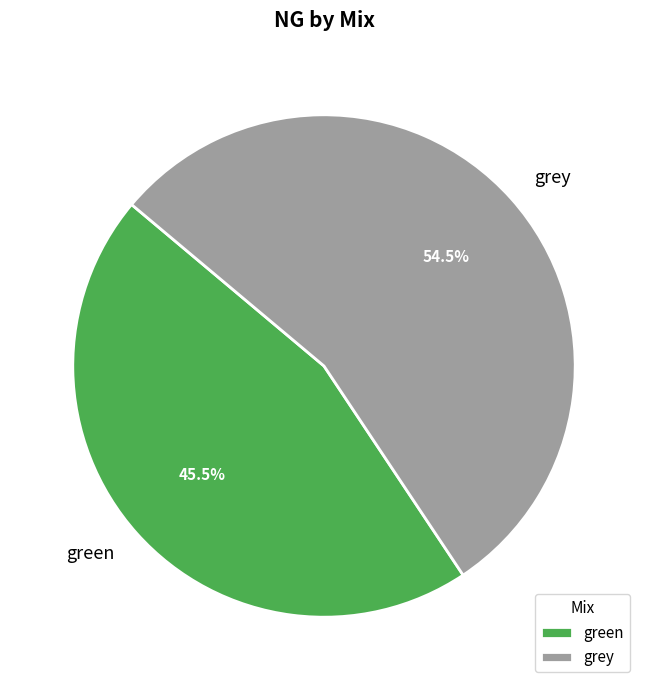

Which category has the biggest portion of the pie?

grey